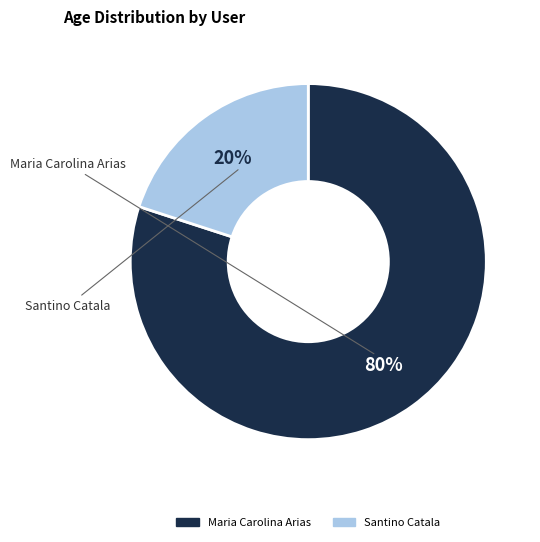

What percentage is the Maria Carolina Arias slice, to the nearest percent?

80%